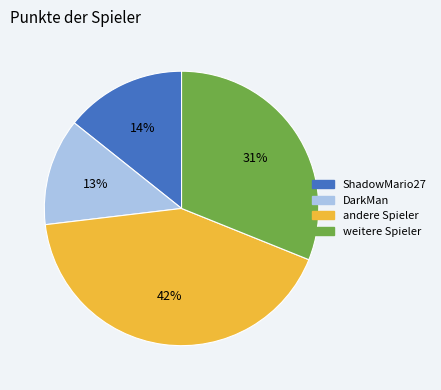

Count the number of slices in the pie.

4